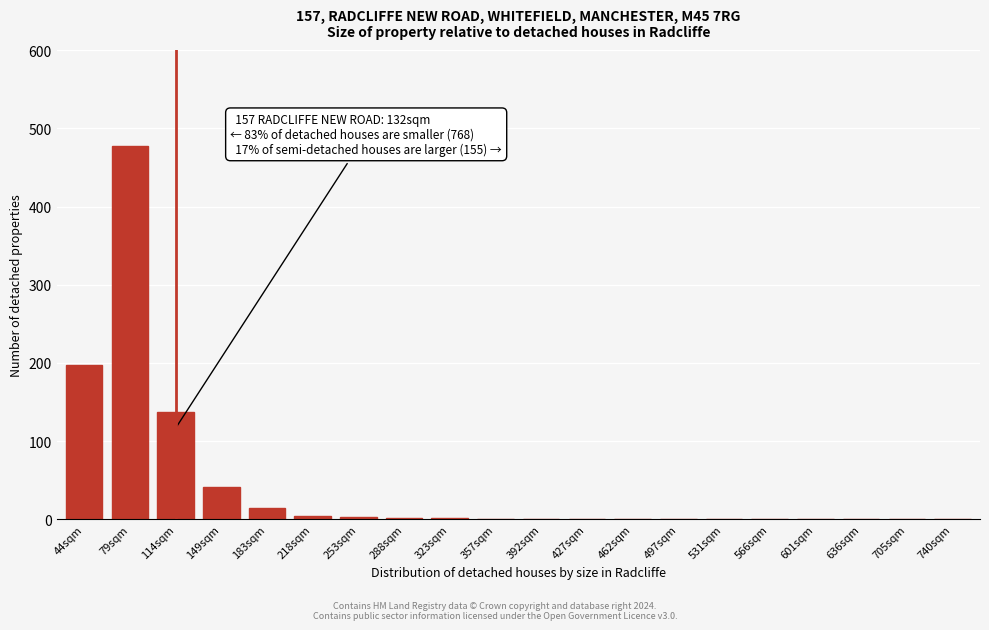

What is the sum of all values?

886